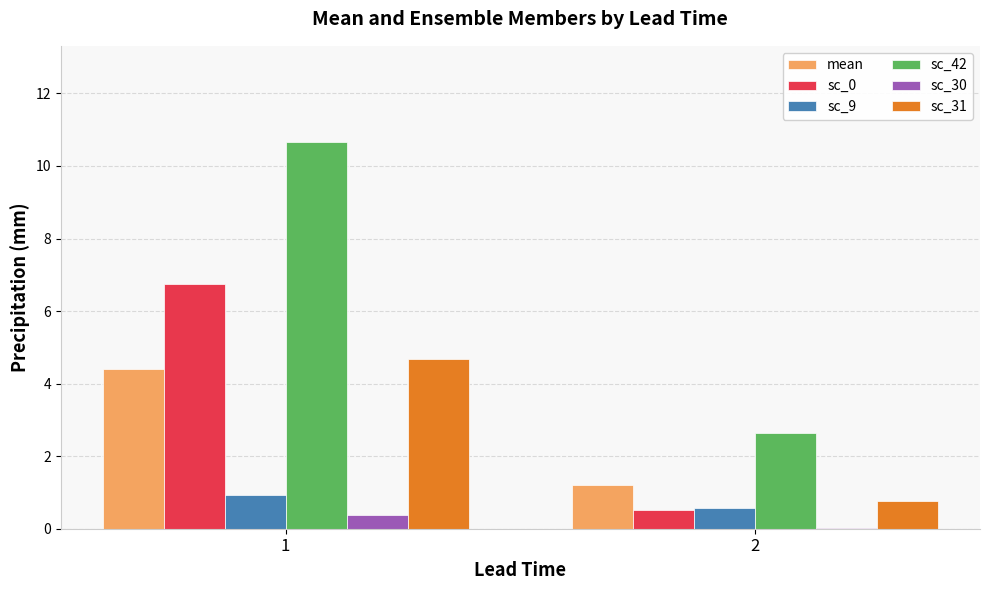

How many categories are shown in the chart?

2